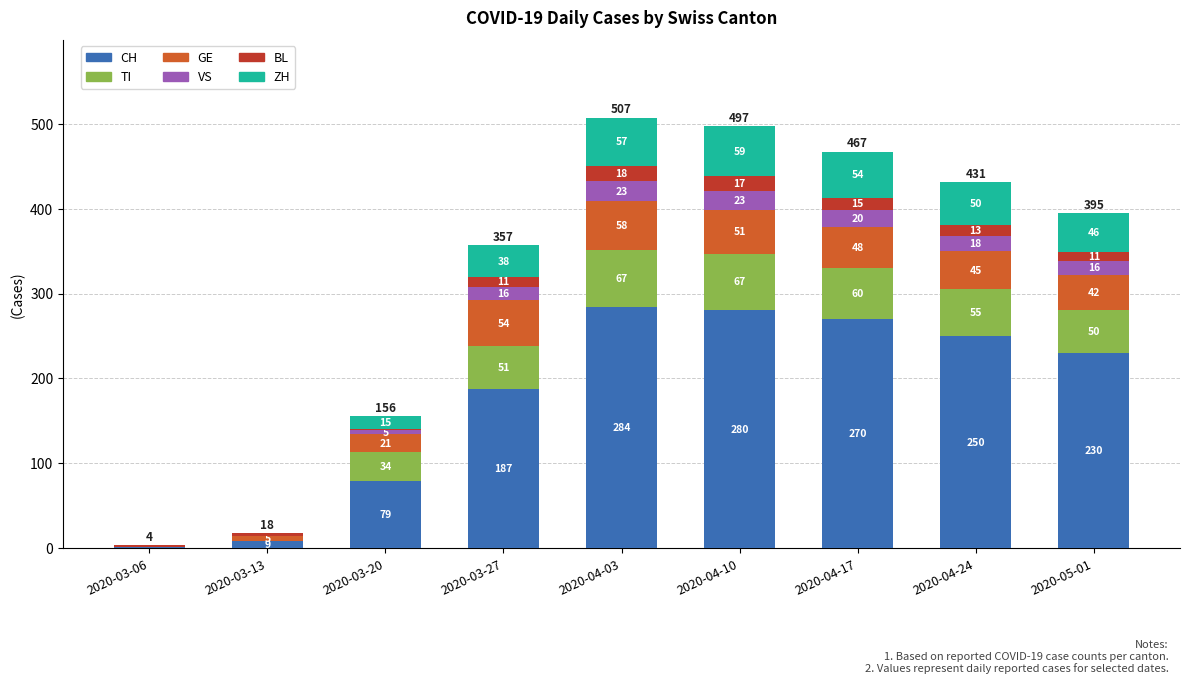

The value of CH at 2020-04-10 is 136. True or false?

False